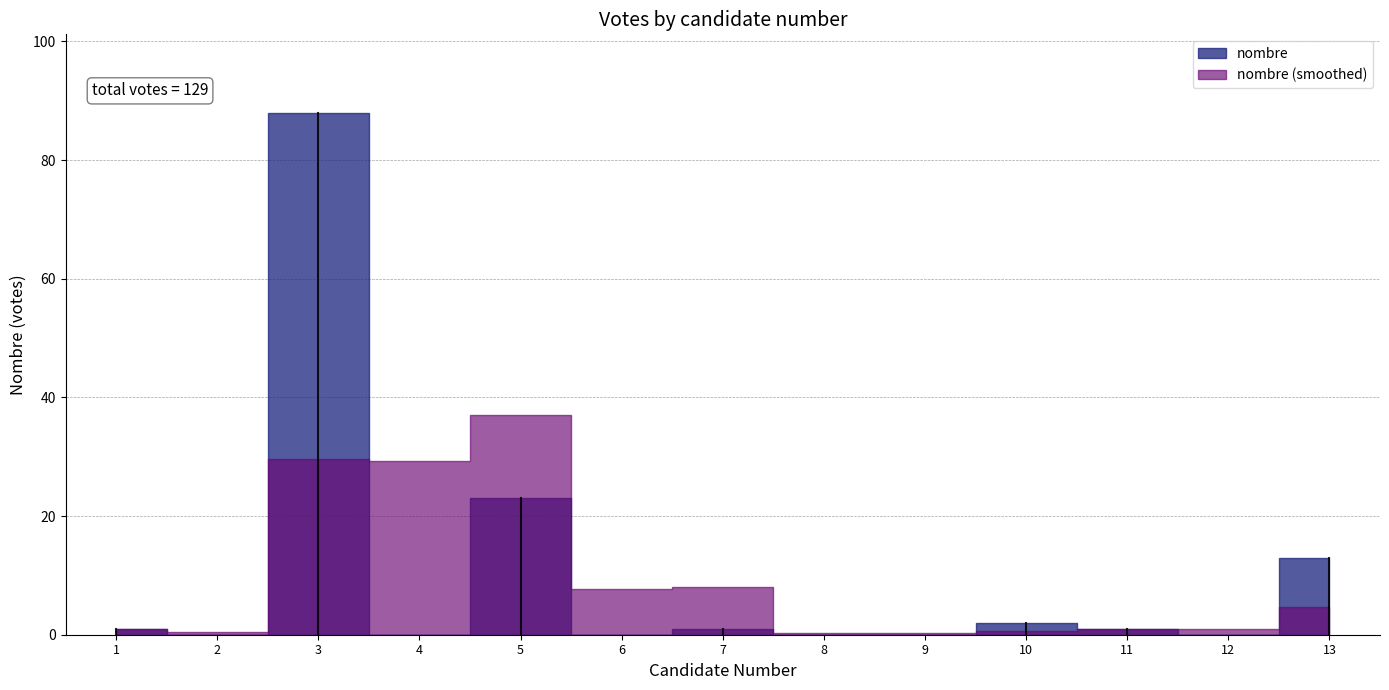

Does the chart display data point markers on the line(s)?

No